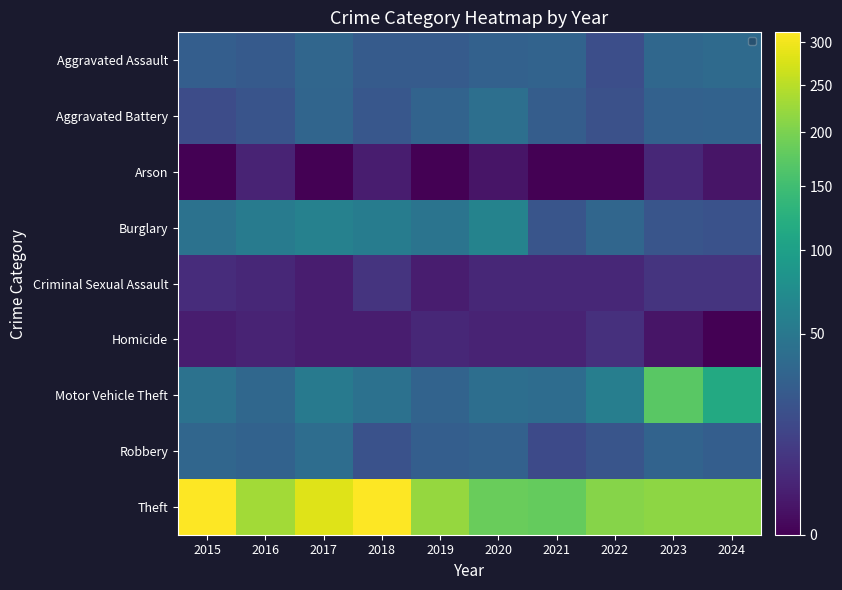

Which has a higher value, 2024 or 2019?

2024